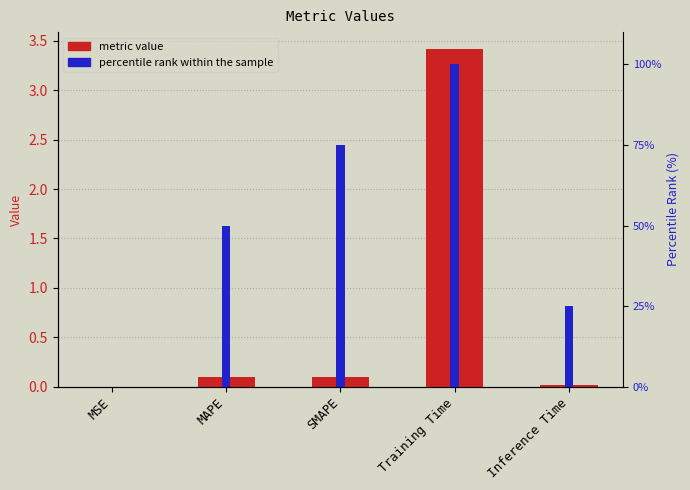

Rank the series at Training Time from lowest to highest value.

col_1, percentile rank within the sample